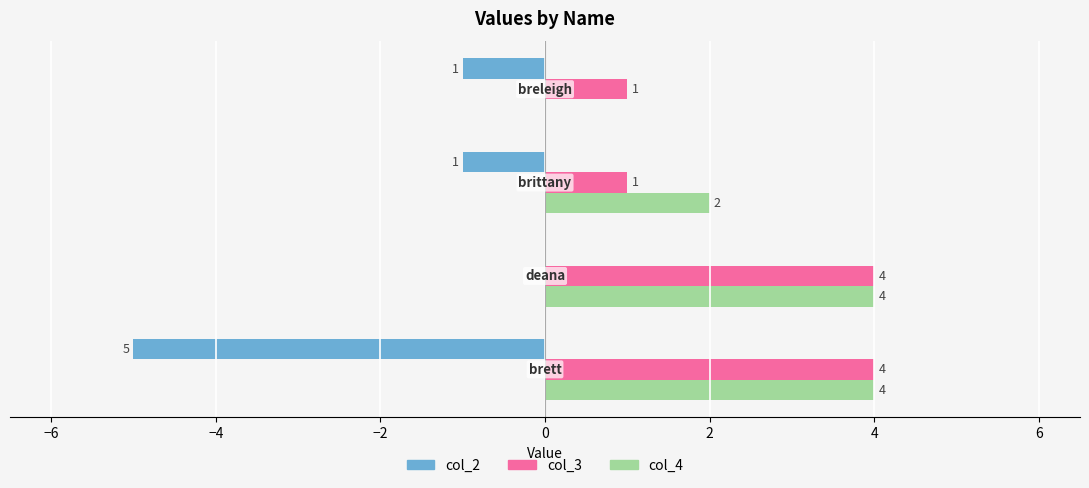

What is the maximum value for col_4?

4